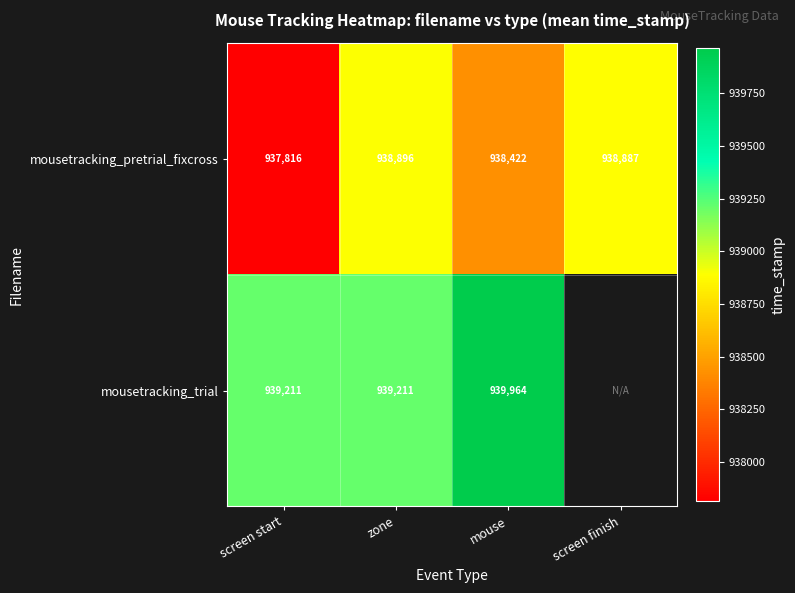

How many values in the mousetracking_pretrial_fixcross series are below 938887?

2